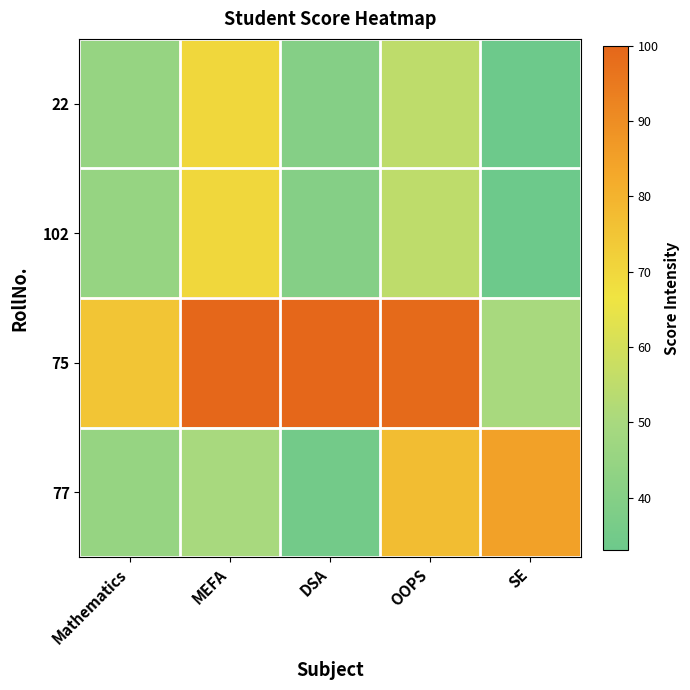

Reading left to right, transcribe all the data shown in this chart.

22: Mathematics=45	MEFA=70	DSA=40	OOPS=55	SE=33
102: Mathematics=45	MEFA=70	DSA=40	OOPS=55	SE=33
75: Mathematics=75	MEFA=100	DSA=100	OOPS=99	SE=50
77: Mathematics=45	MEFA=50	DSA=35	OOPS=77	SE=85